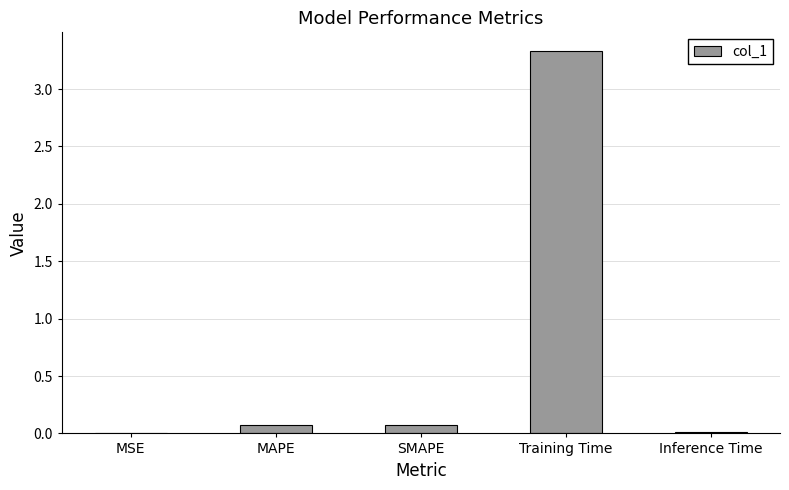

What value does the data have at Training Time?

3.3